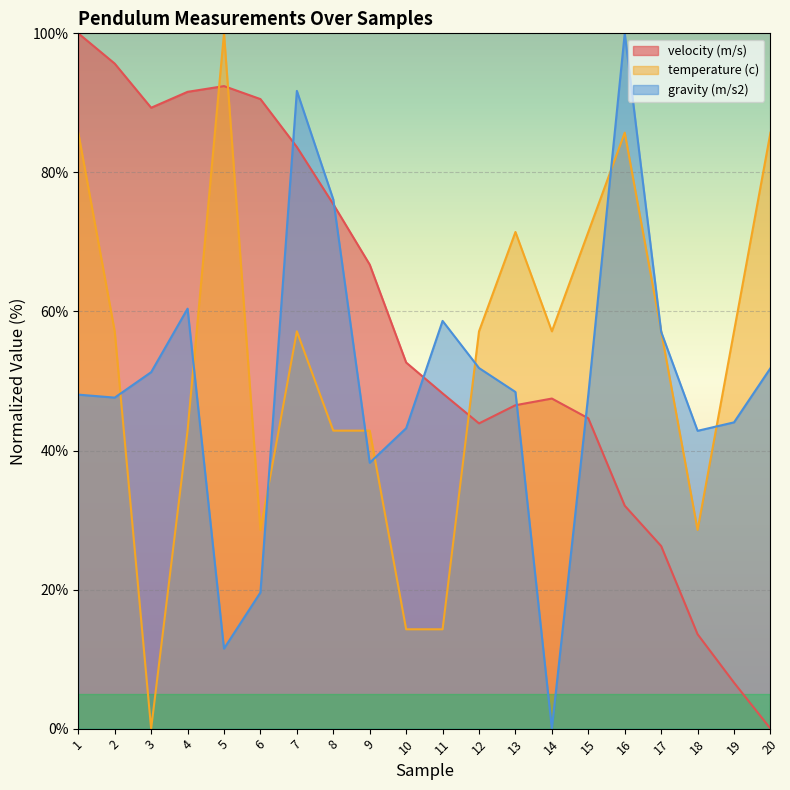

True or false: gravity (m/s2) has more than 2 points higher than both neighbors.

True